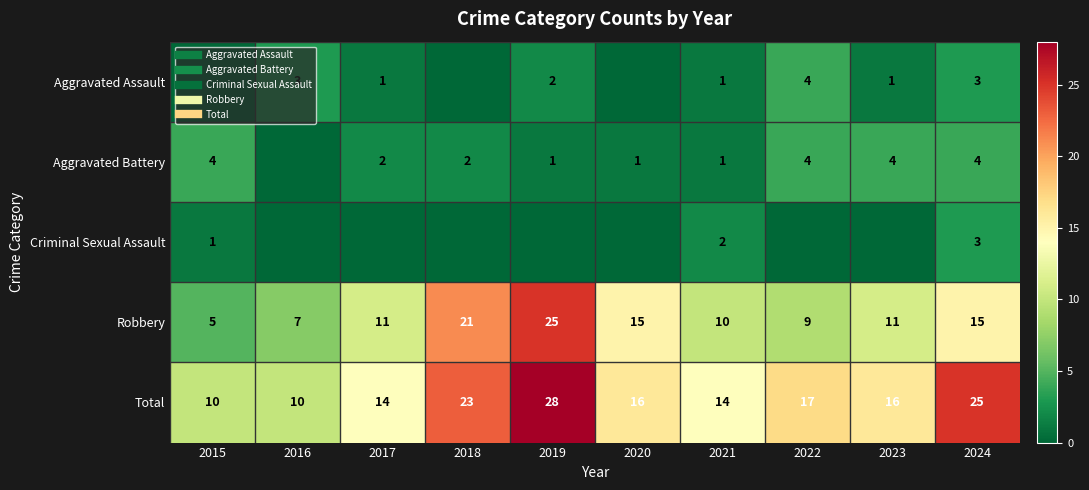

Rank the series by their maximum value, from highest to lowest.

Total, Robbery, Aggravated Assault, Aggravated Battery, Criminal Sexual Assault